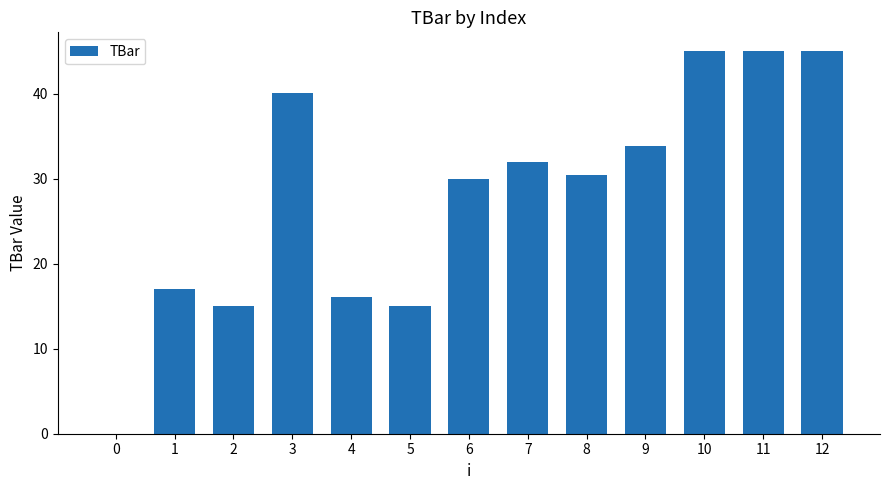

What is the sum of all values?

364.5